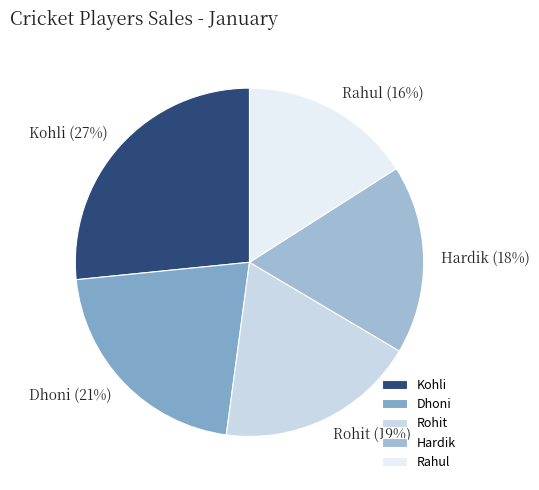

Do Rohit and Hardik together represent more than half of the pie?

No